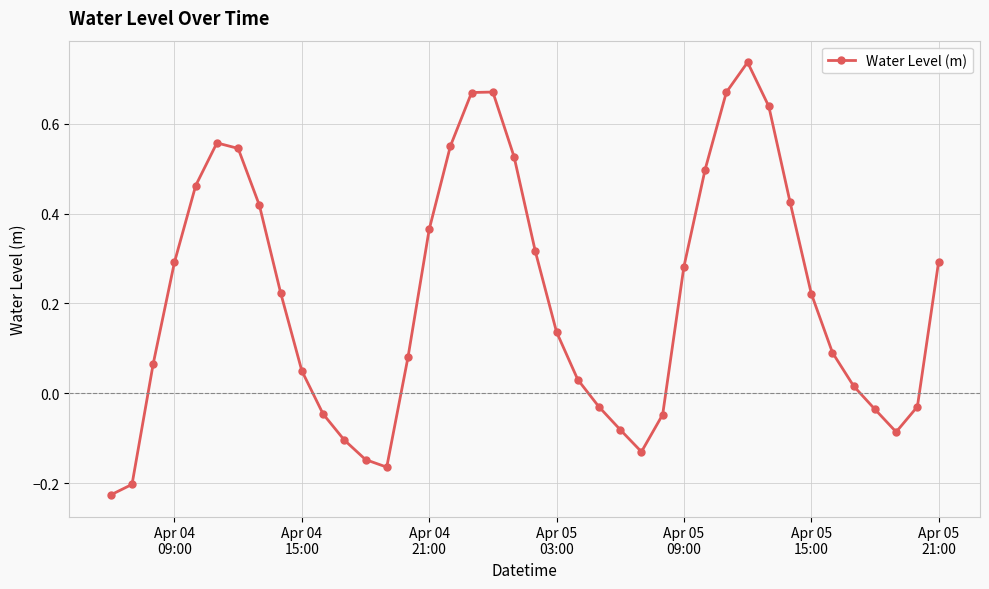

How many points are higher than both their immediate neighbors (excluding endpoints)?

3